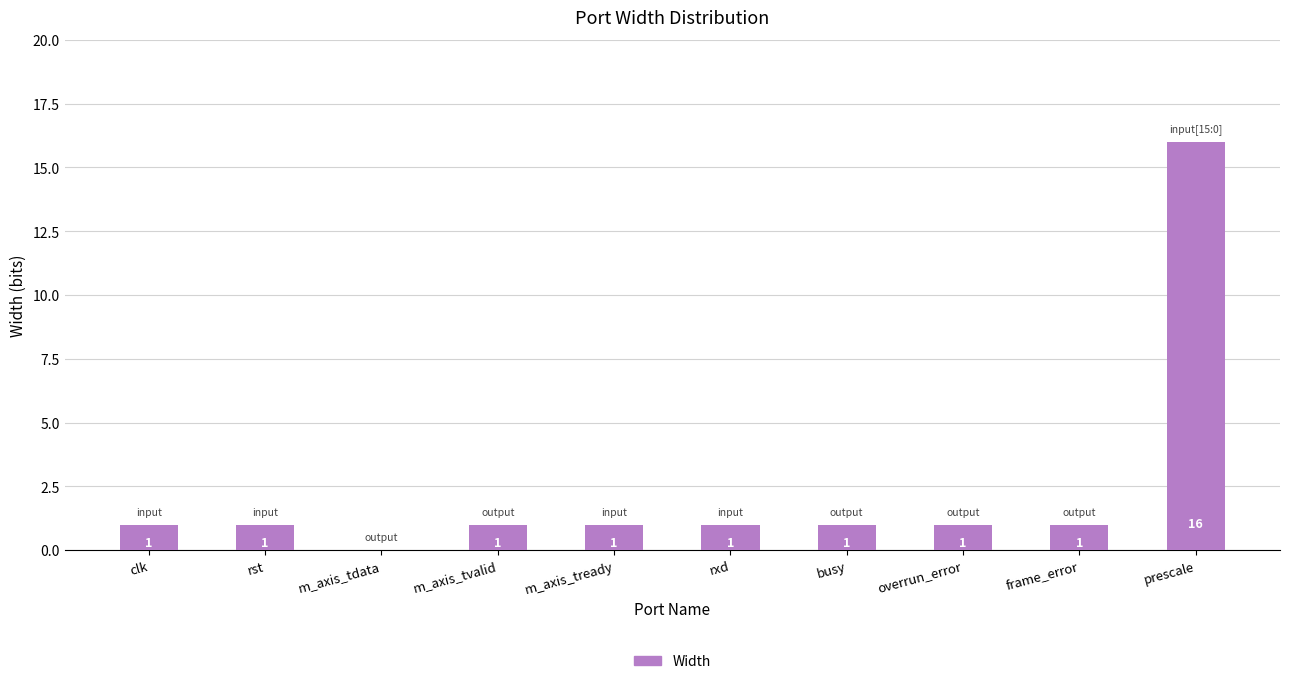

Reading left to right, list all the values displayed in this chart.

1	1	0	1	1	1	1	1	1	16